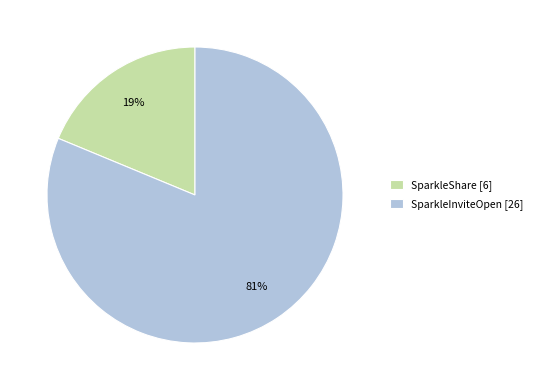

Approximately how many times larger is the value at SparkleShare compared to SparkleInviteOpen?

0.2